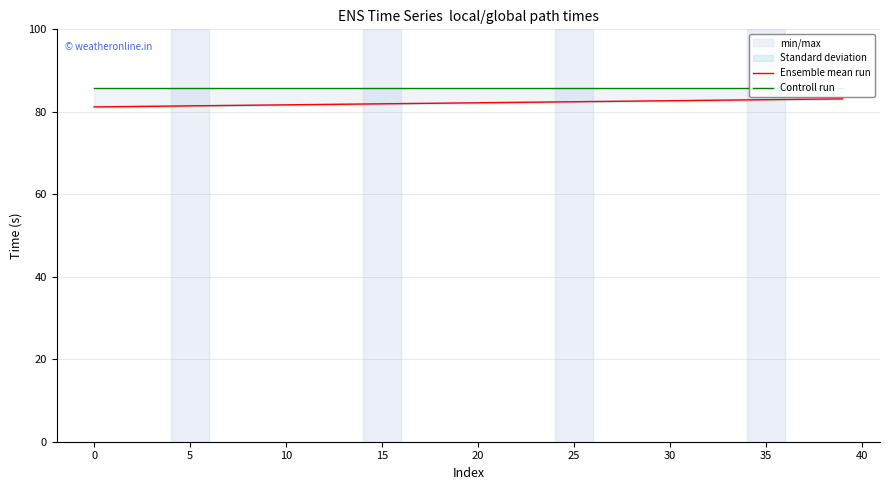

True or false: Ensemble mean run and Controll run cross at least once.

False